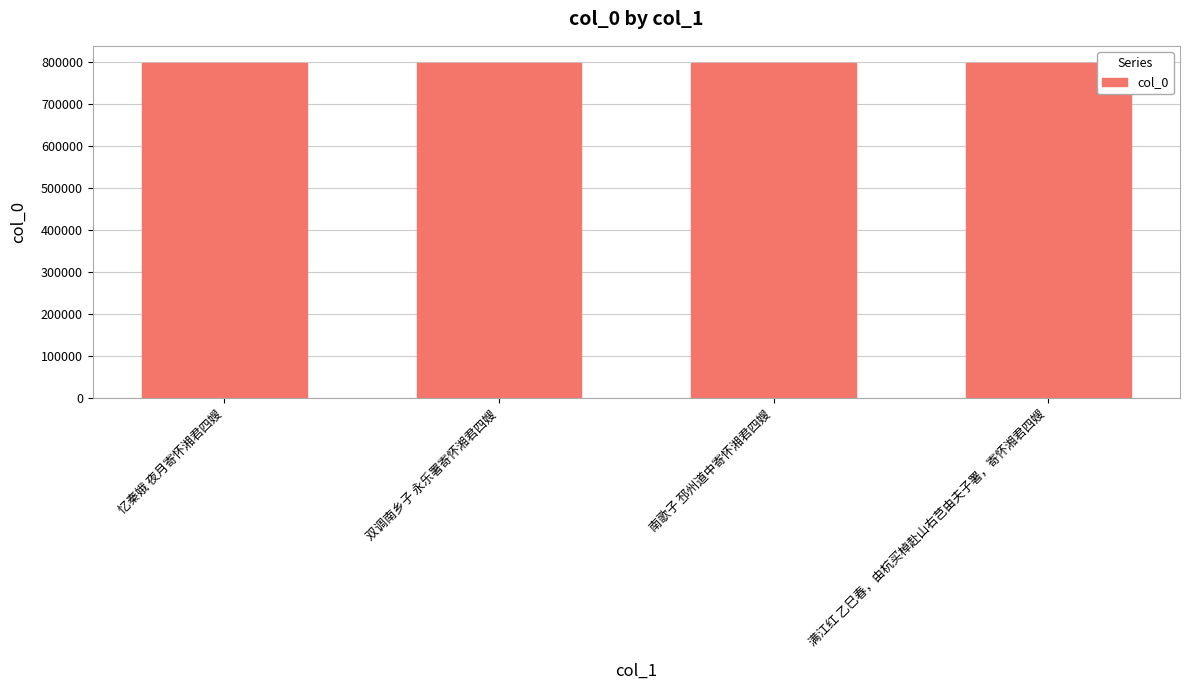

The value at 双调南乡子 永乐署寄怀湘君四嫂 is 414970. True or false?

False